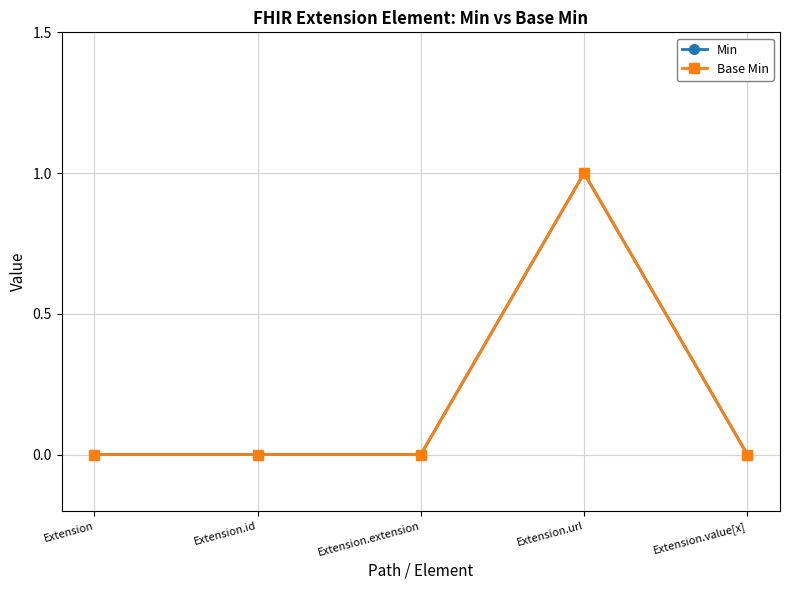

Is this an area chart (filled region under the line)?

No